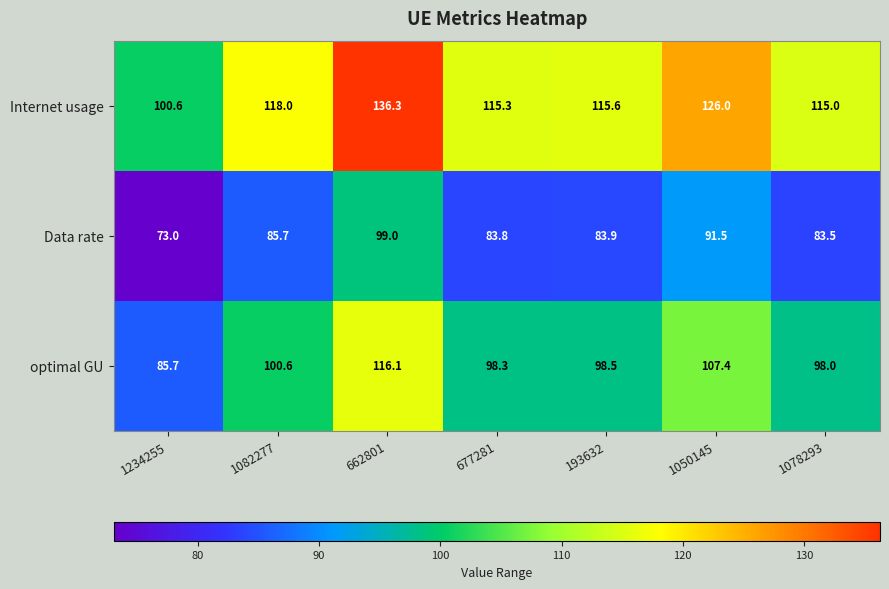

At which label is optimal GU closest to 100?

1082277